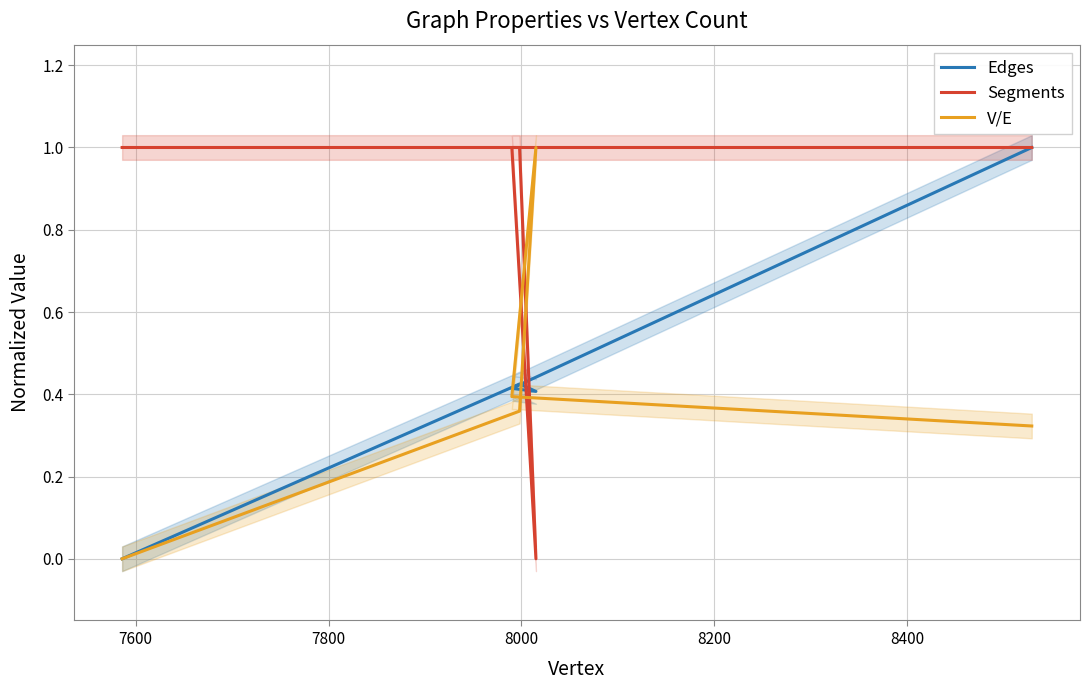

What is the difference between the Segments values at 7800 and 8000?

1.0